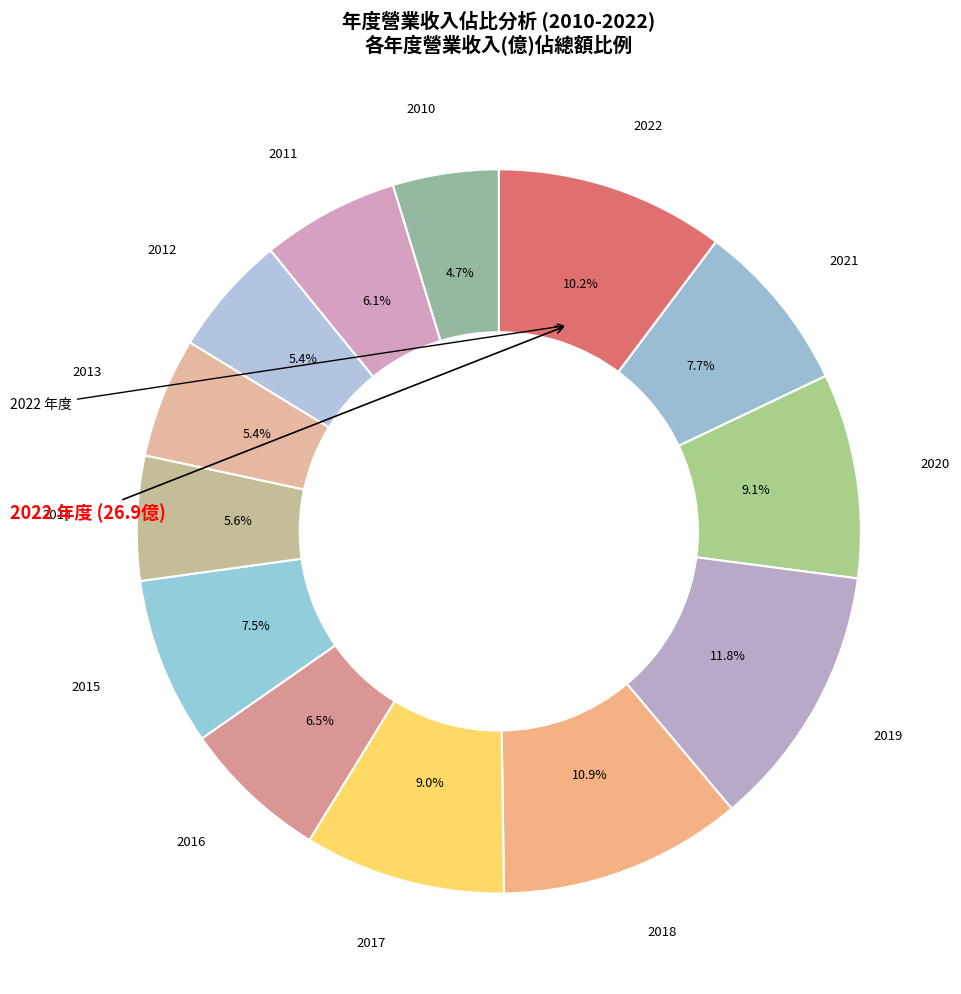

To the nearest percent, what is the average slice percentage?

8%